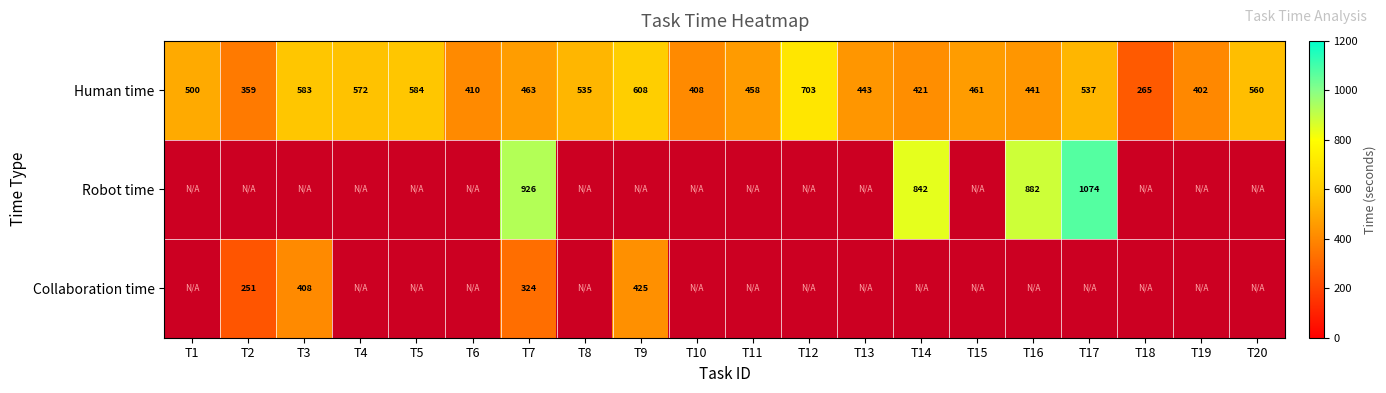

Is the value of Collaboration time at T3 greater than the value of Human time at T2?

Yes